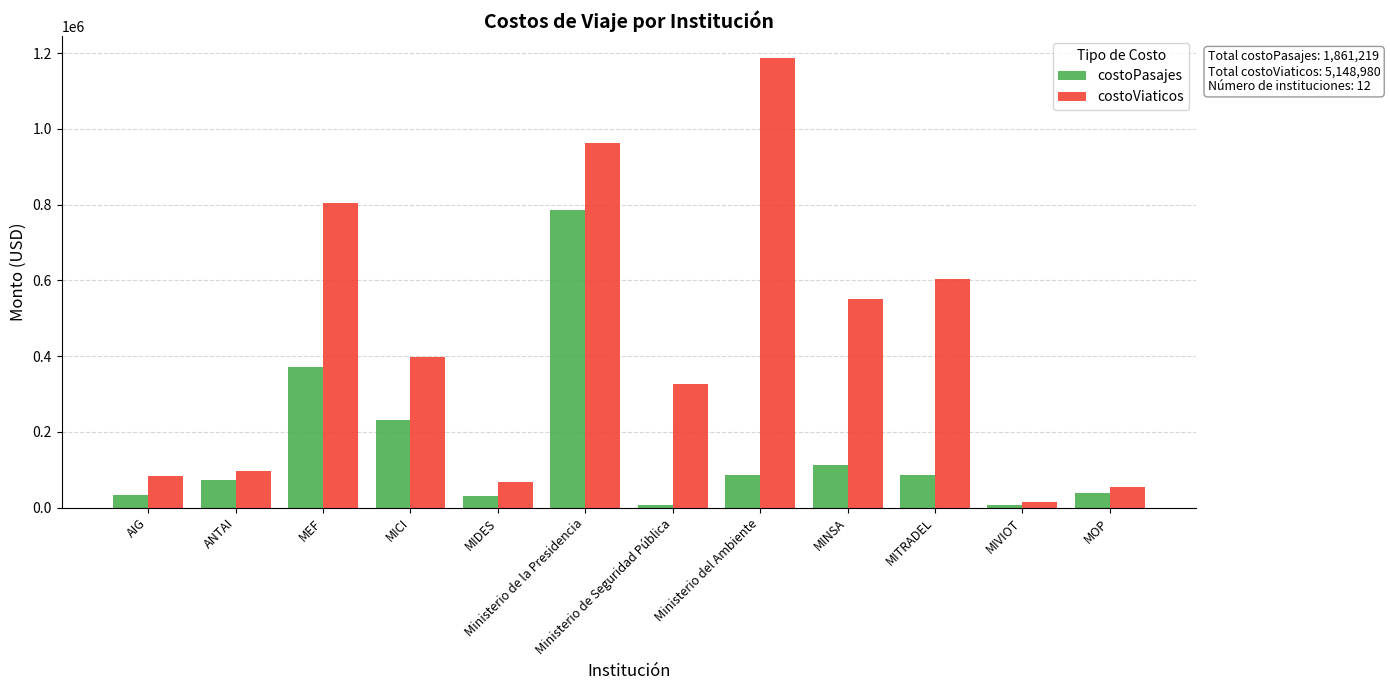

Which series has the widest spread of values?

costoViaticos